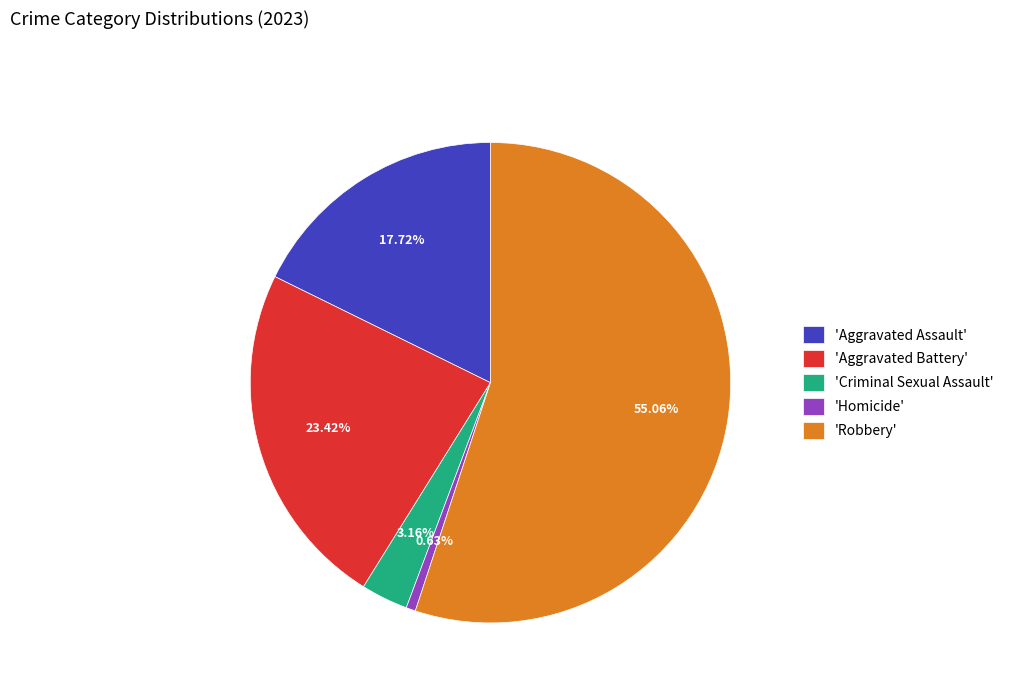

Approximately how many times larger is the value at 'Aggravated Assault' compared to 'Aggravated Battery'?

0.8